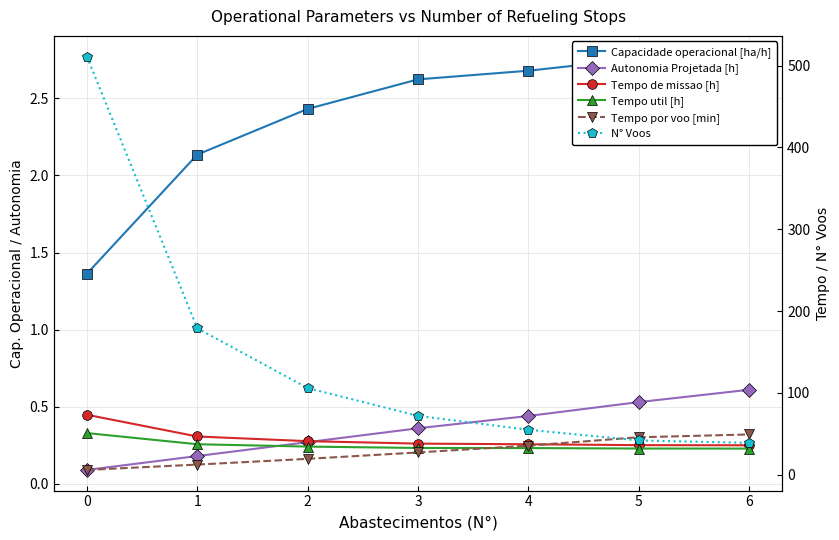

What are all the series names shown in the legend?

Capacidade operacional [ha/h], Autonomia Projetada [h], Tempo de missao [h], Tempo util [h], Tempo por voo [min], N° Voos